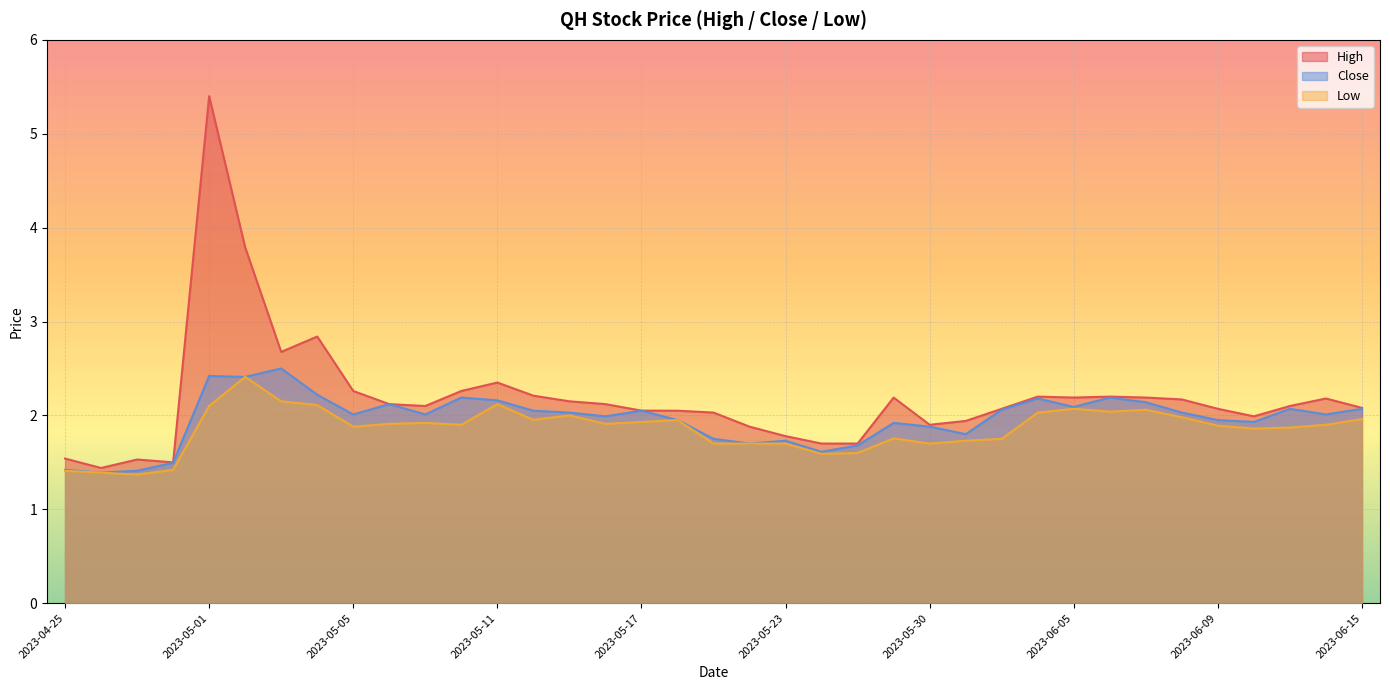

What is the difference between the Close values at 2023-06-07 and 2023-05-02?

0.3